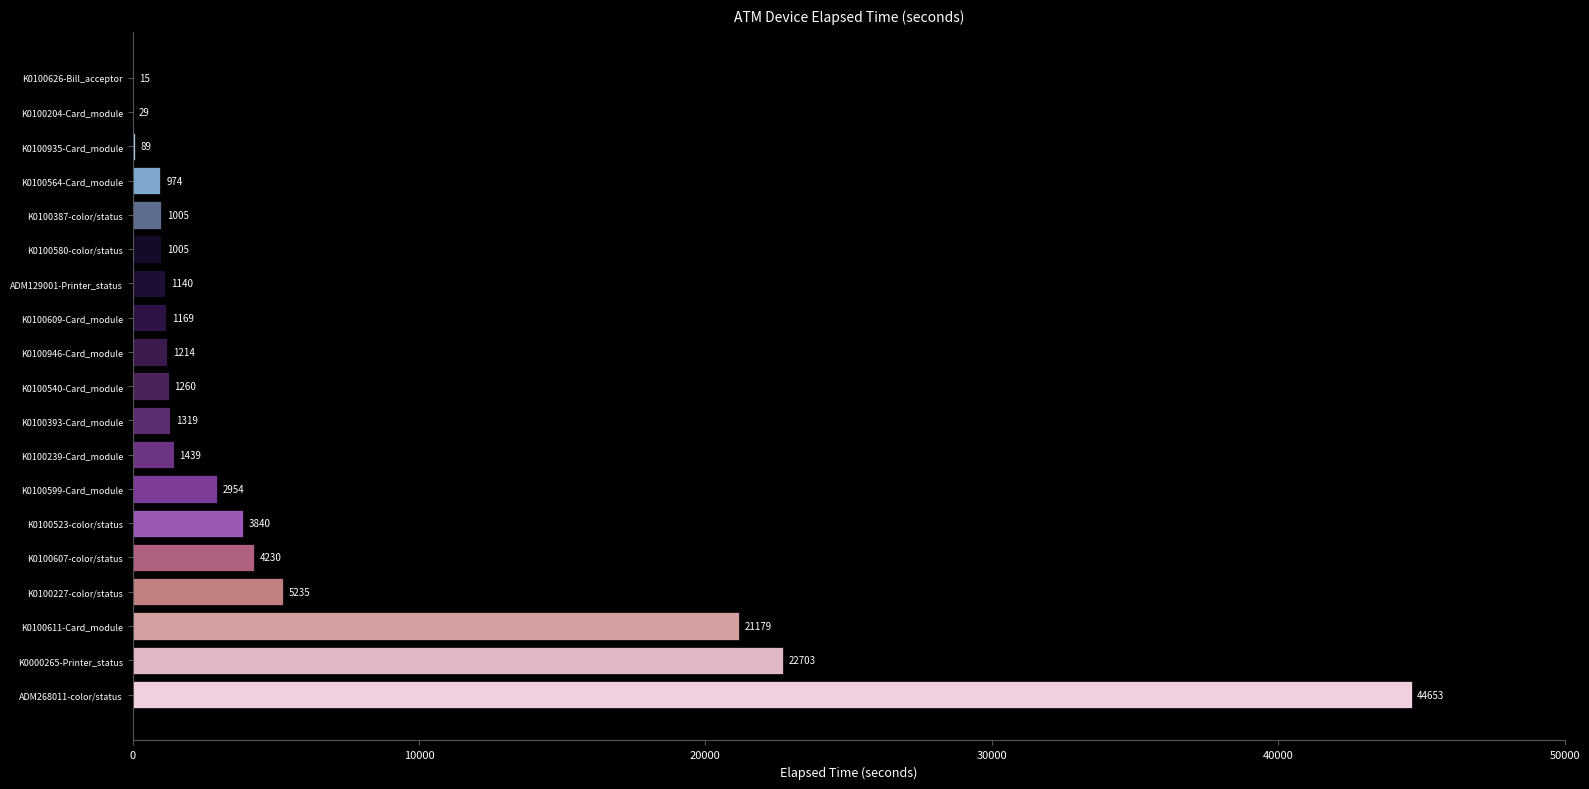

Count the number of categories in the chart.

19